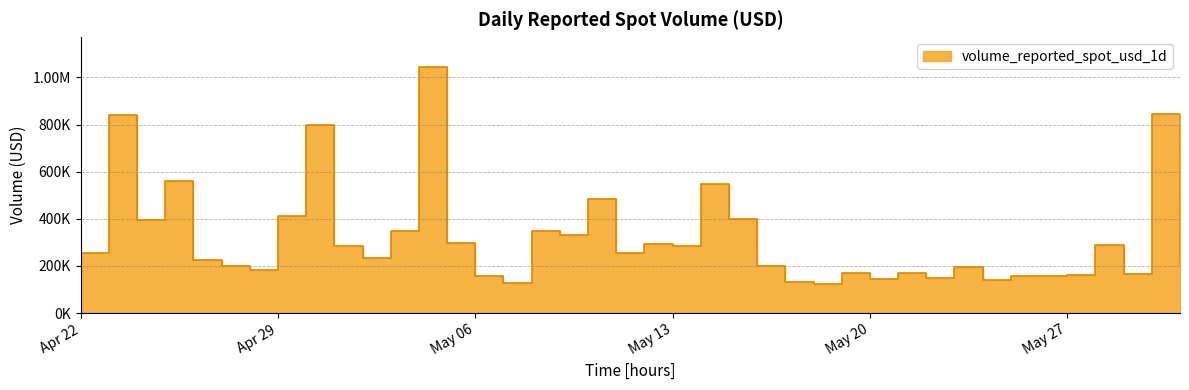

Which category has the highest value across all series?

2025-05-04